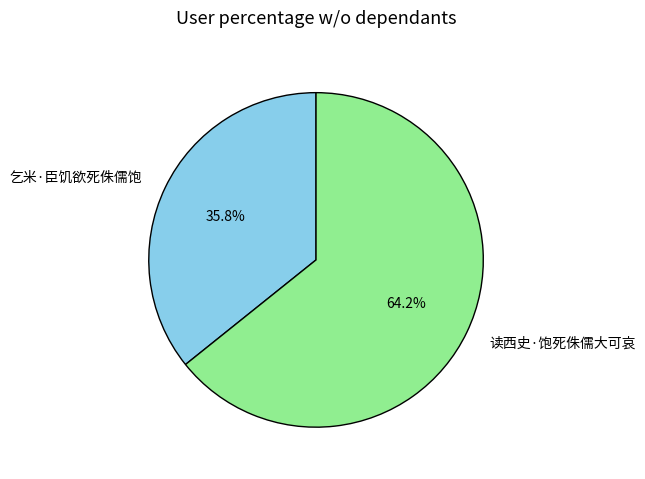

To the nearest percent, what portion does 乞米·臣饥欲死侏儒饱 represent?

36%